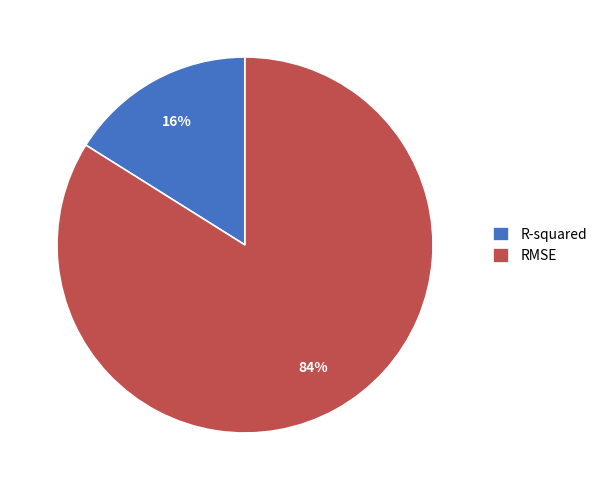

How many slices are in this pie chart?

2